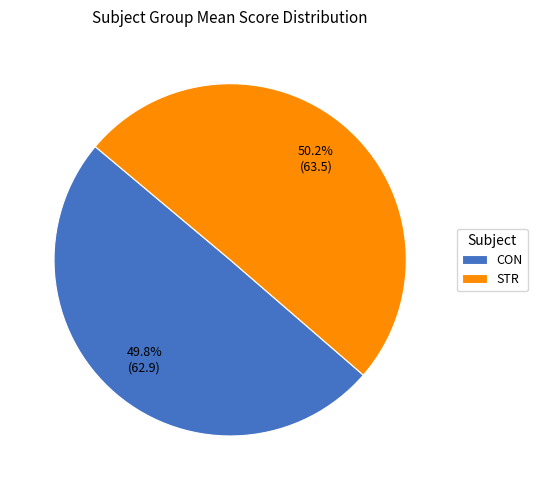

Is it true that CON is 41% of the pie?

False